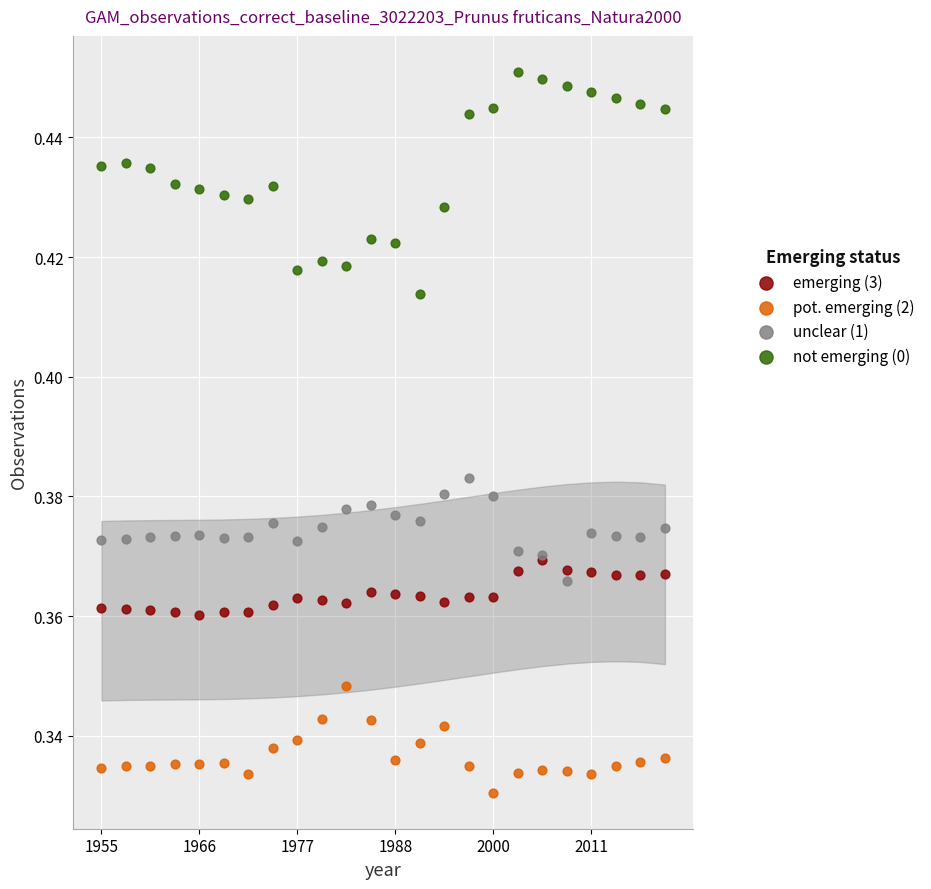

Which series reaches the maximum Y coordinate?

not emerging (0)